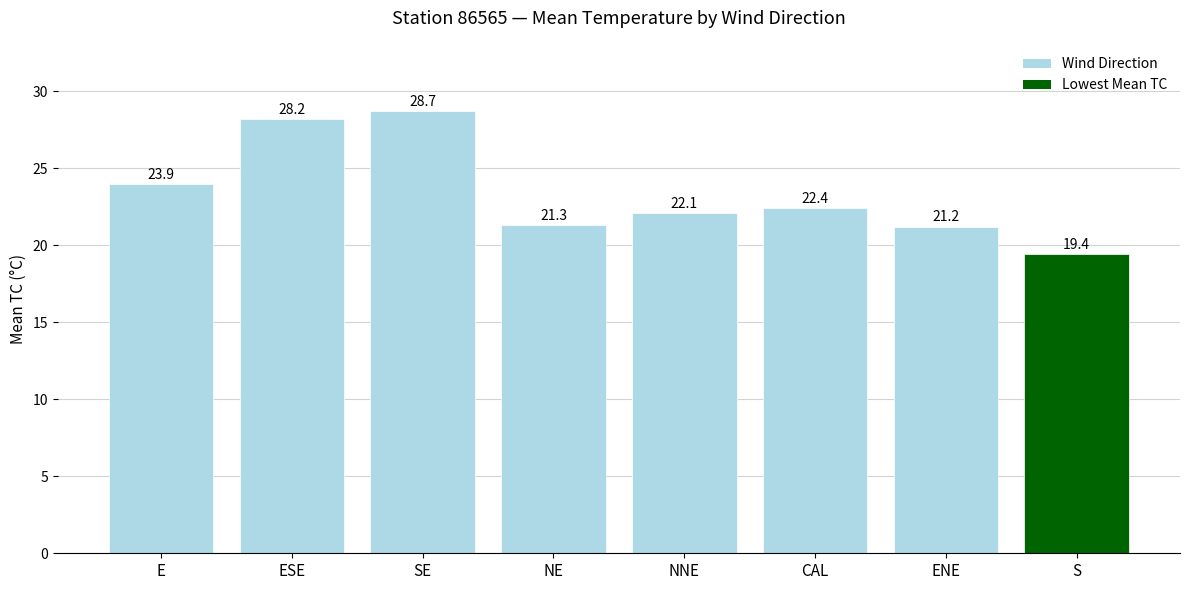

What is the label of the 6th bar from the right?

SE